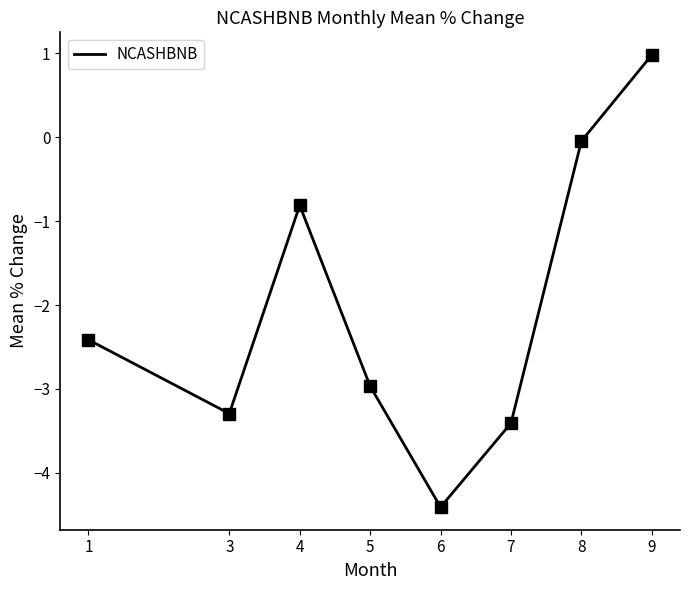

What is the minimum value shown in the chart?

-4.4